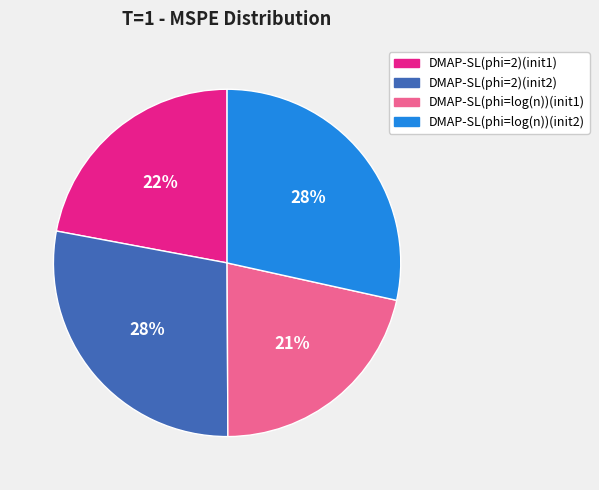

To the nearest percent, what portion does DMAP-SL(phi=log(n))(init1) represent?

21%